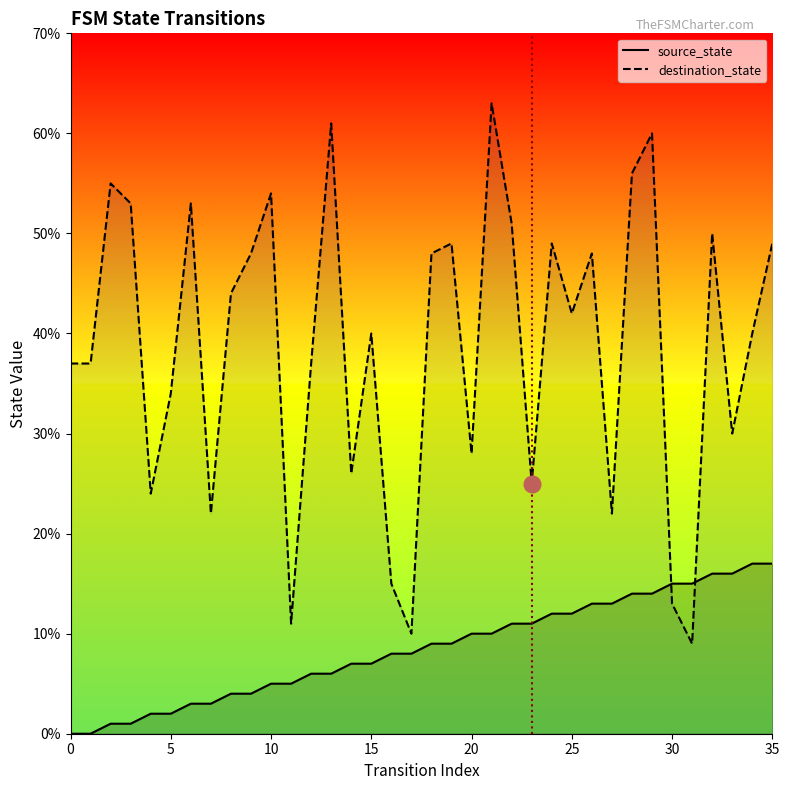

What is the value of the source_state point at the 10th from the left?

4